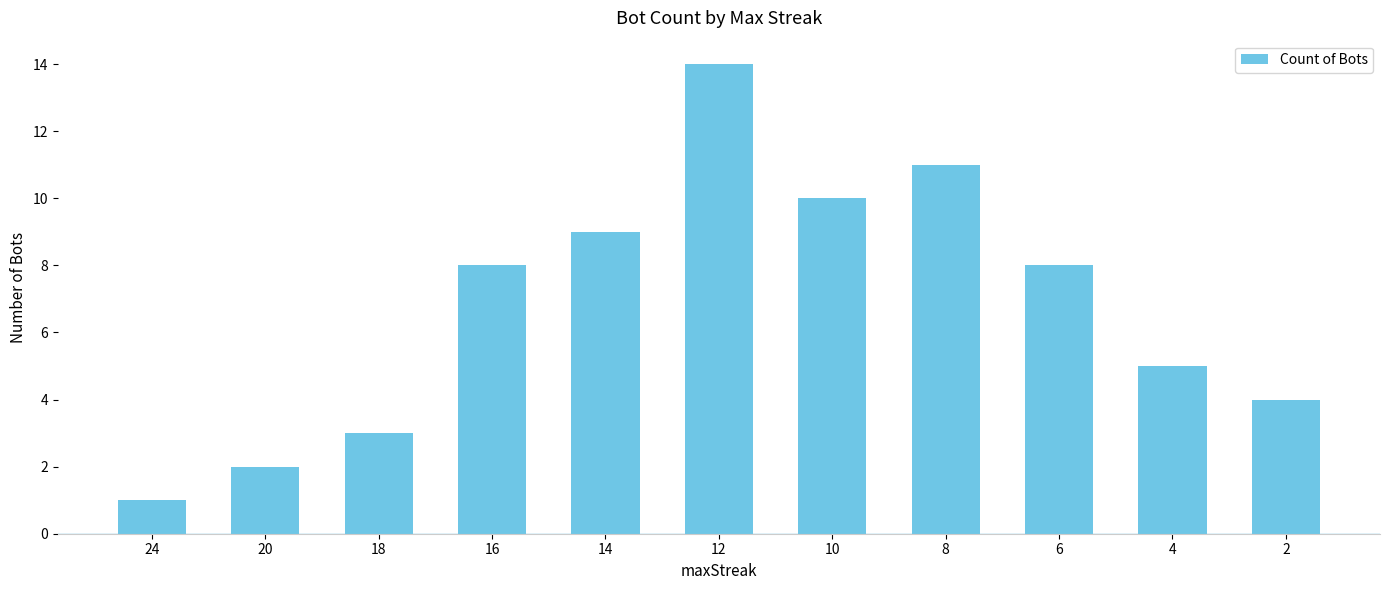

Reading left to right, transcribe all the data shown in this chart.

24=1	20=2	18=3	16=8	14=9	12=14	10=10	8=11	6=8	4=5	2=4